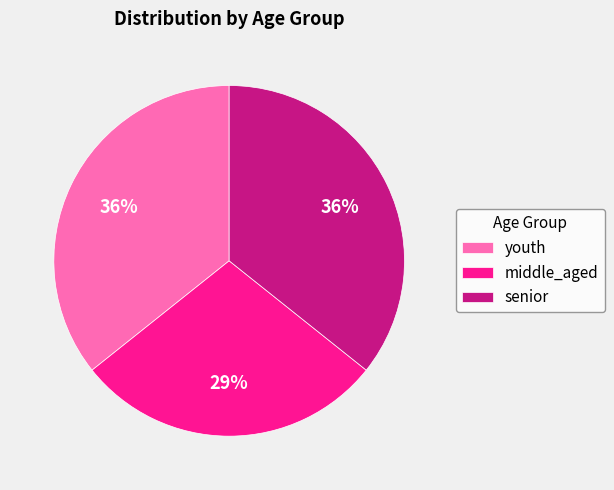

True or false: senior accounts for 36% of the total.

True